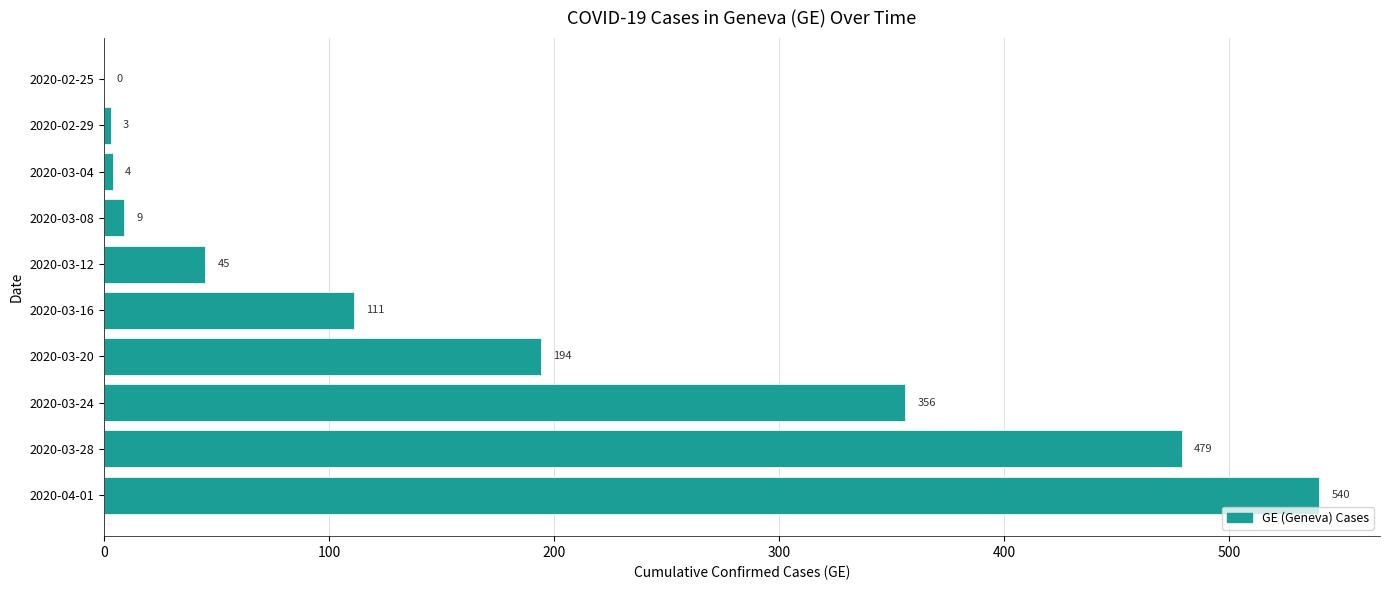

Read the value at 2020-04-01, to the nearest 100.

500